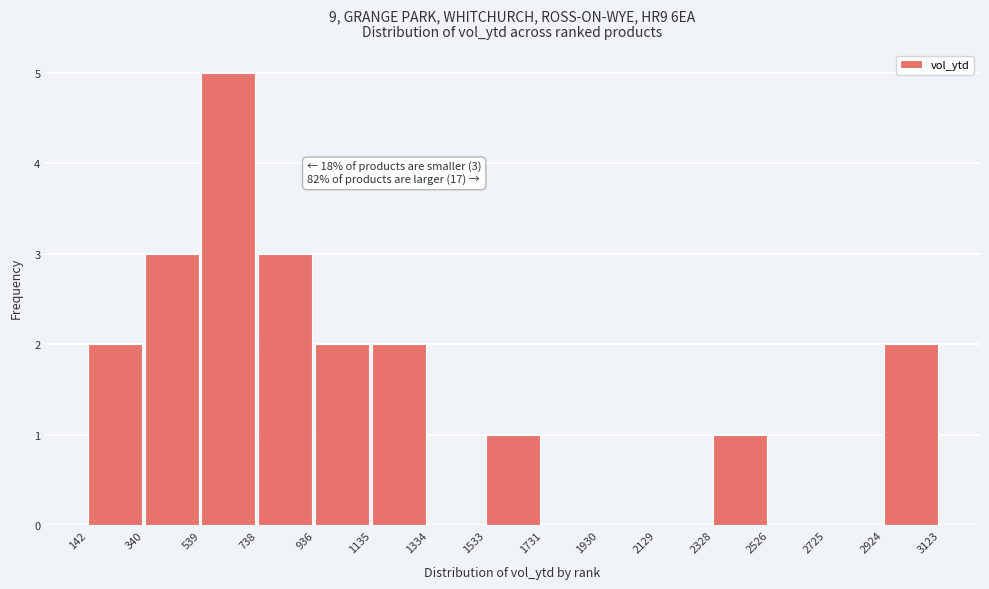

Which range on the x-axis has the tallest bar?

539 to 738